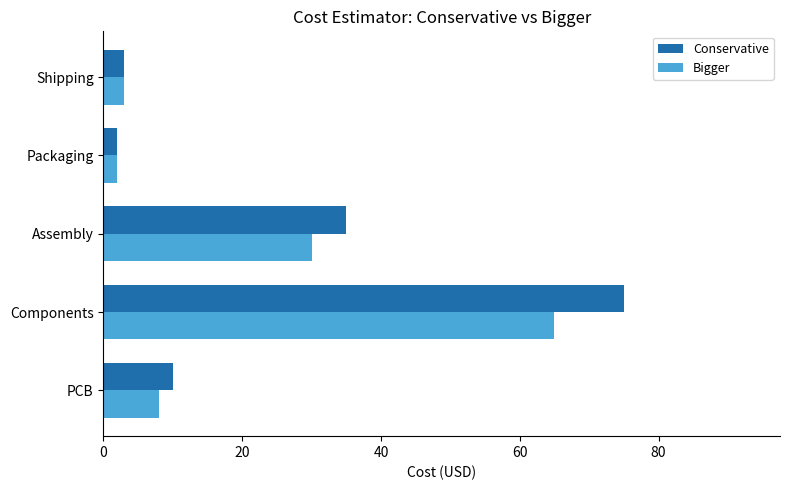

At which label is Bigger closest to 33?

Assembly